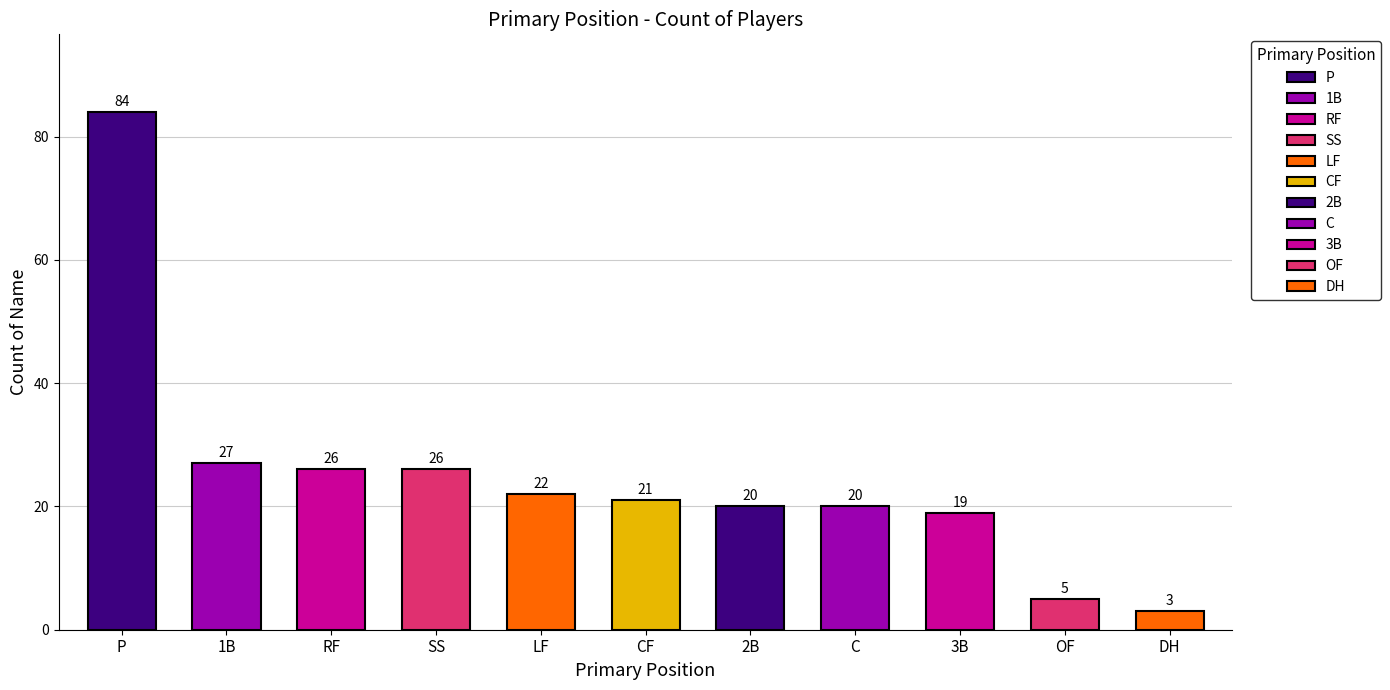

How many data points are above 21?

5